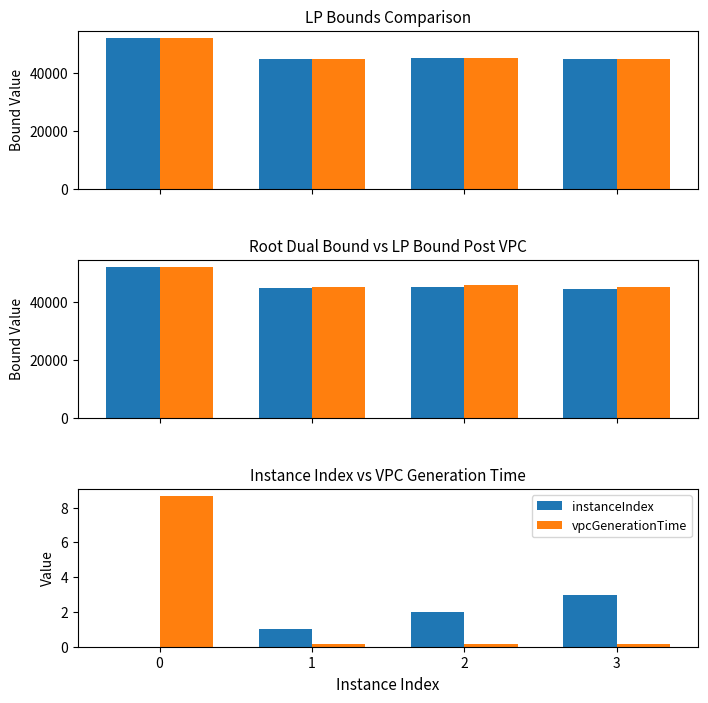

What is the value of the lpBoundPostVpc bar at the 1st from the left?

52000.0